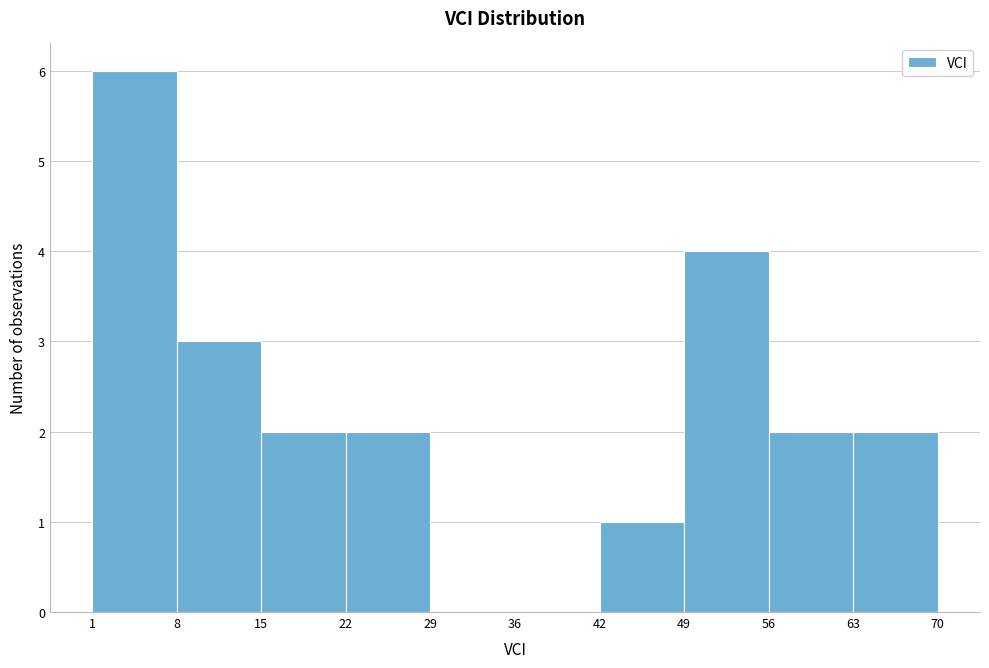

Reading left to right, transcribe this chart: for each bar, give the range it covers on the x-axis and its height. The values are not printed on the chart, so give them approximately, as read against the axis.

1 to 8: 6
8 to 15: 3
15 to 22: 2
22 to 29: 2
29 to 36: 0
36 to 42: 0
42 to 49: 1
49 to 56: 4
56 to 63: 2
63 to 70: 2